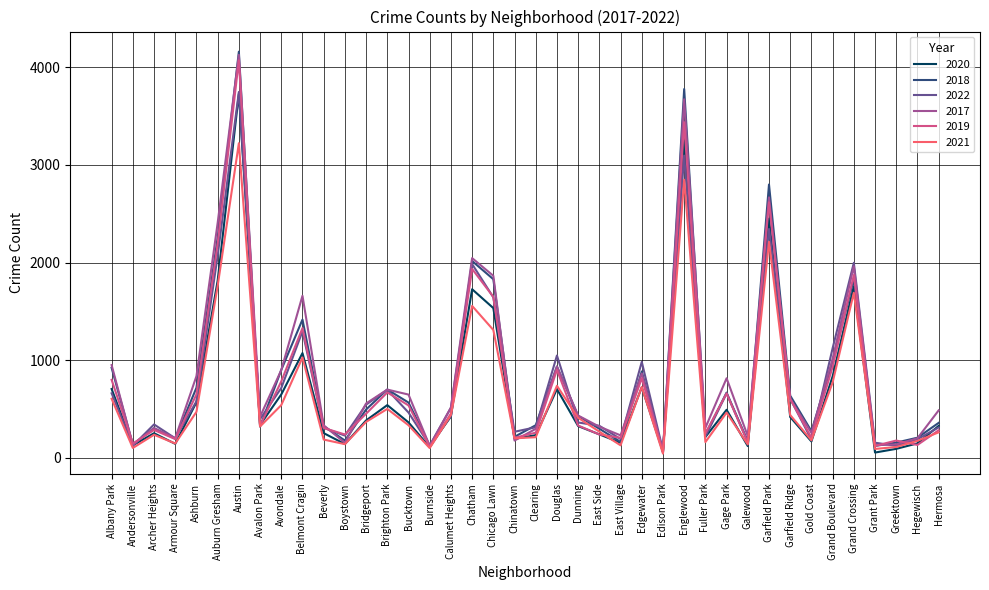

What is the difference between the maximum and minimum values in the 2021 series?

3180